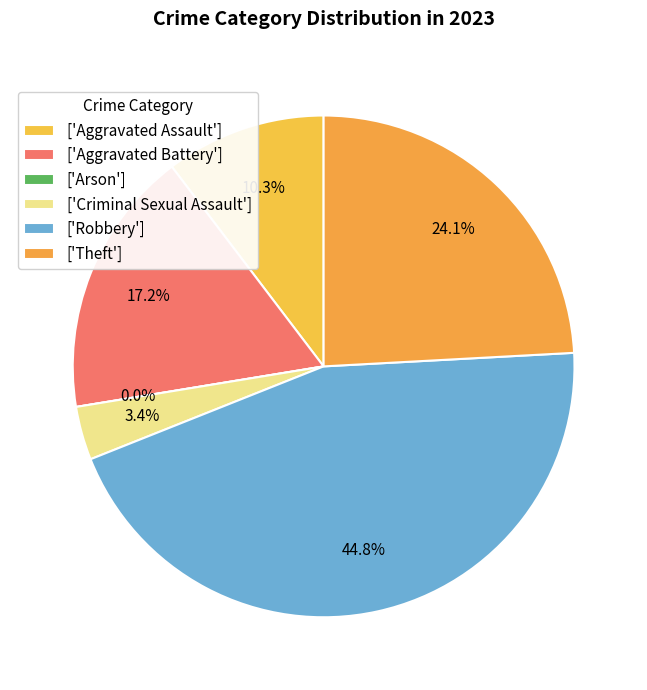

Is there any slice that represents more than half of the pie?

No